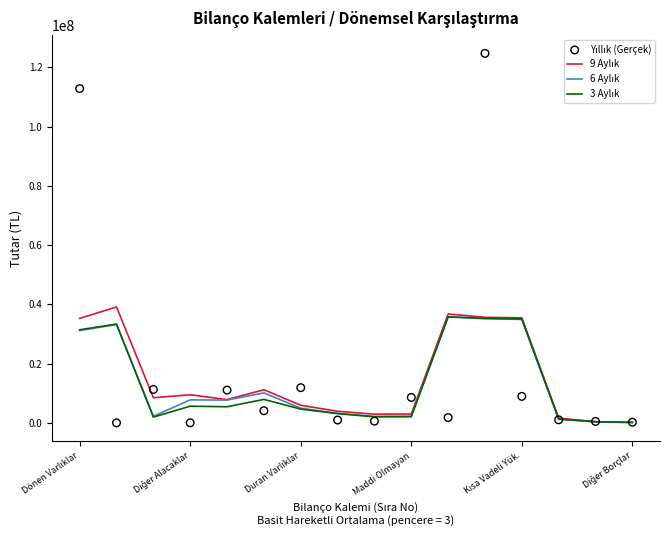

Which series has the largest total across all categories?

Yıllık (Gerçek)